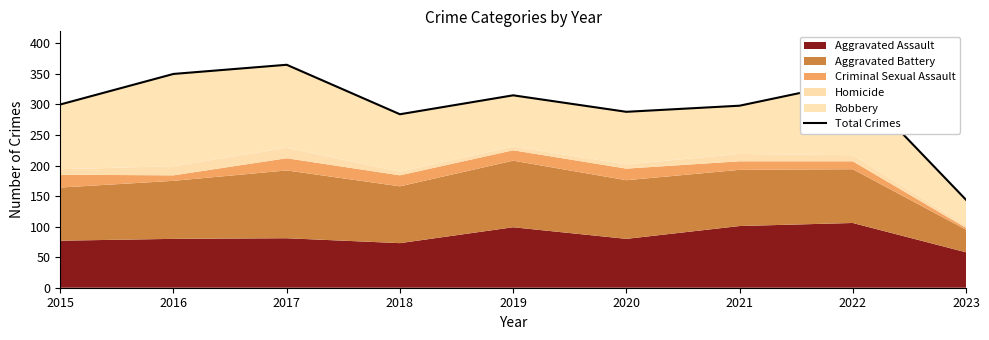

What is the value of the 5th point from the left?

315